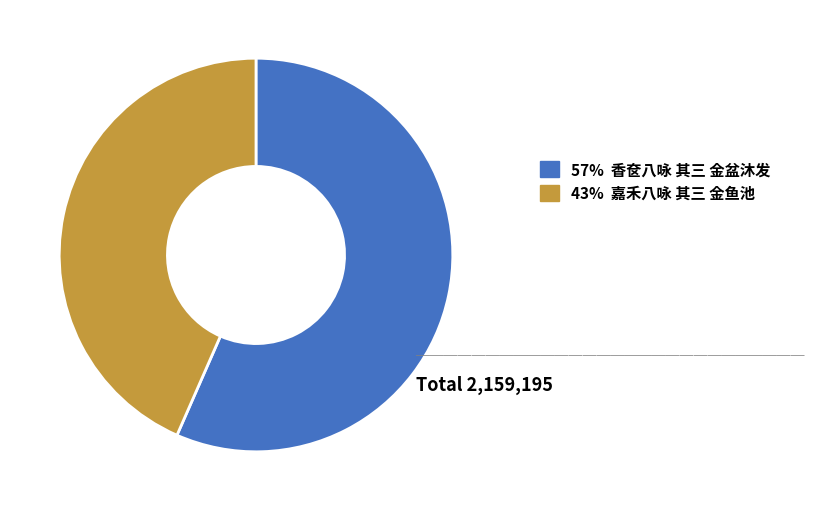

Does any single category account for the majority?

Yes